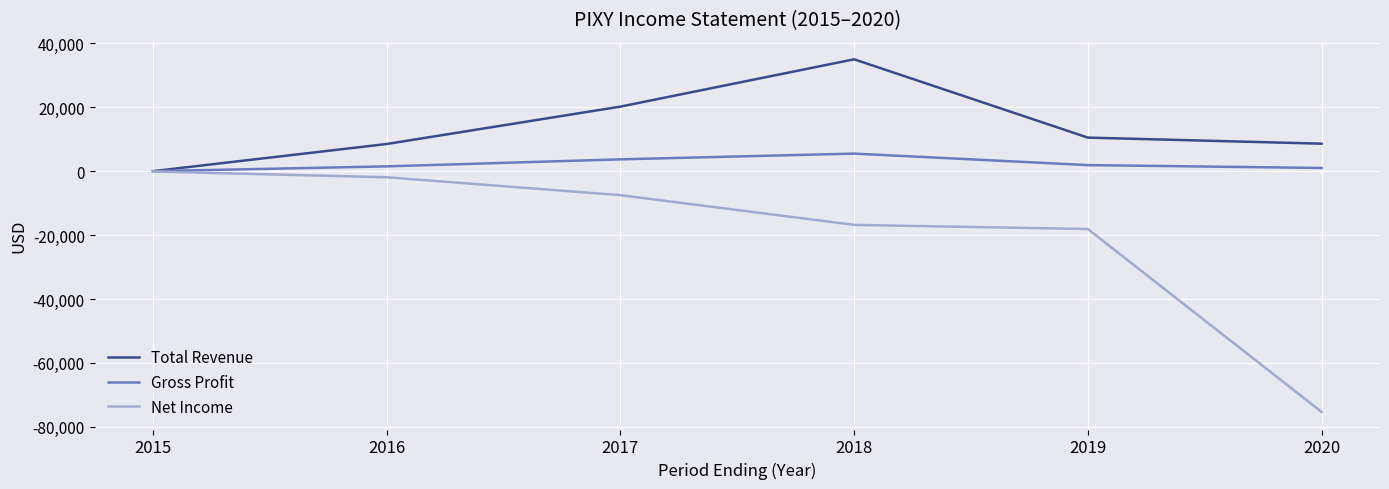

Is it true that Total Revenue equals 18415 at 2015?

False